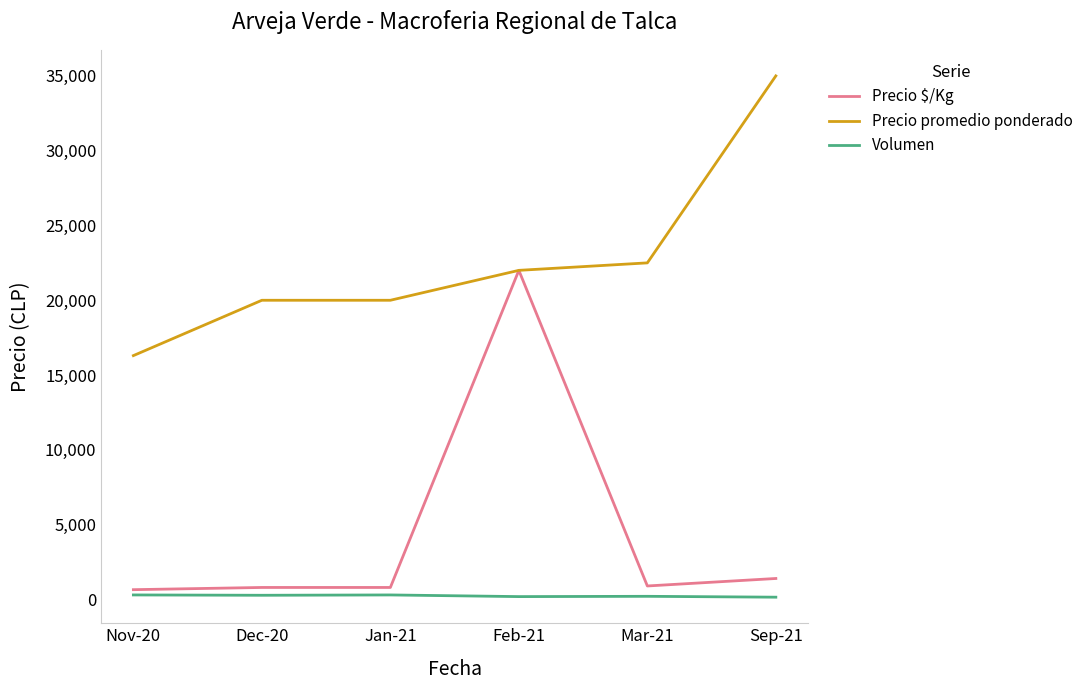

What is the maximum value for Precio $/Kg?

22000.0